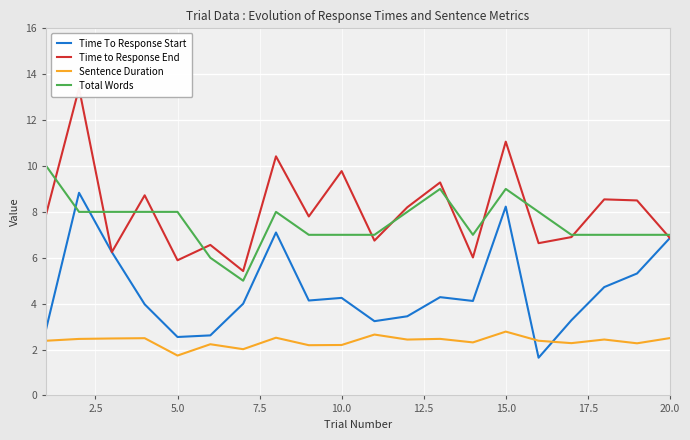

True or false: Sentence Duration and Total Words cross at least once.

False